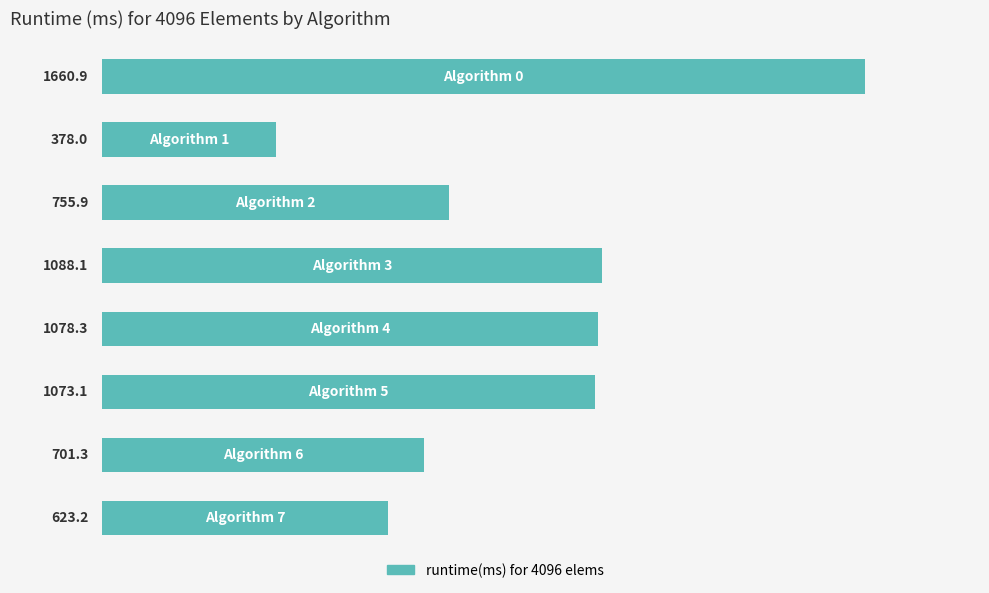

What is the maximum value shown in the chart?

1660.9